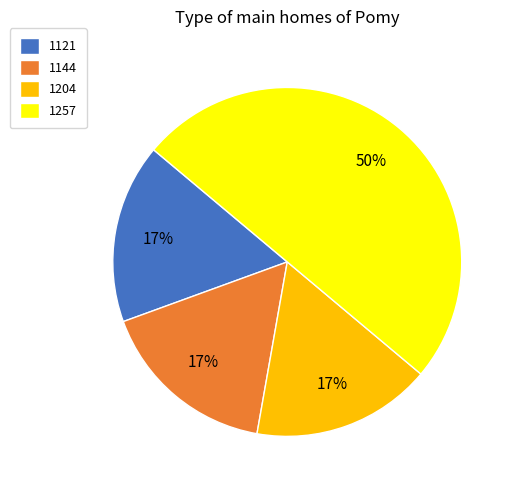

Is it true that 1204 is 2% of the pie?

False